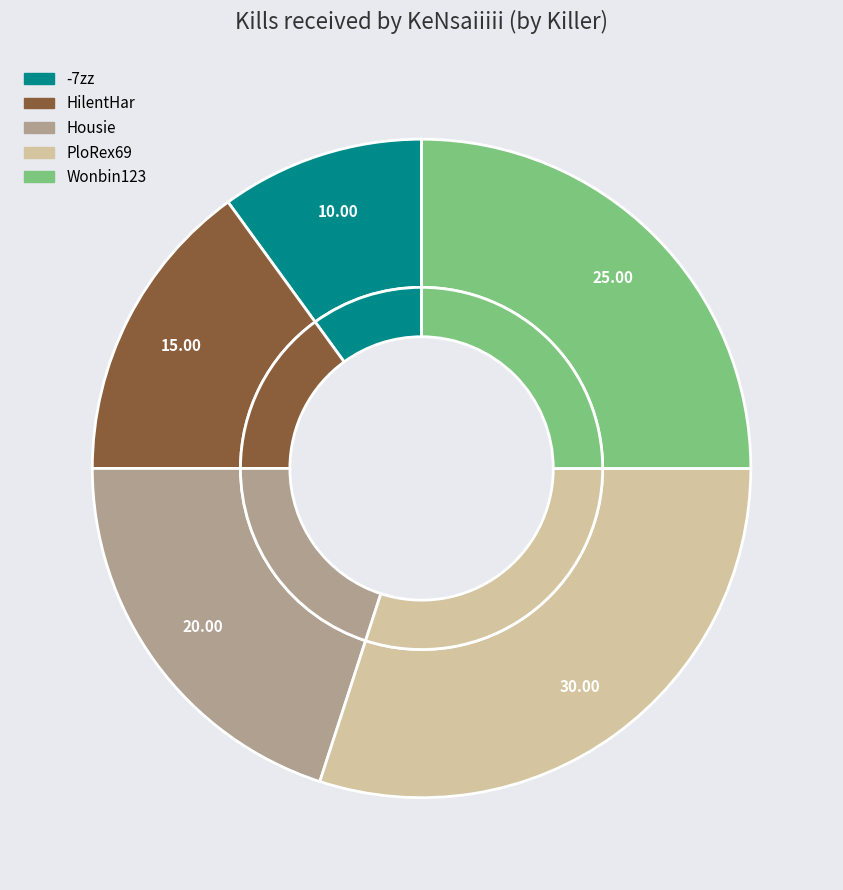

True or false: XaiRXaRuusal accounts for 0% of the total.

True